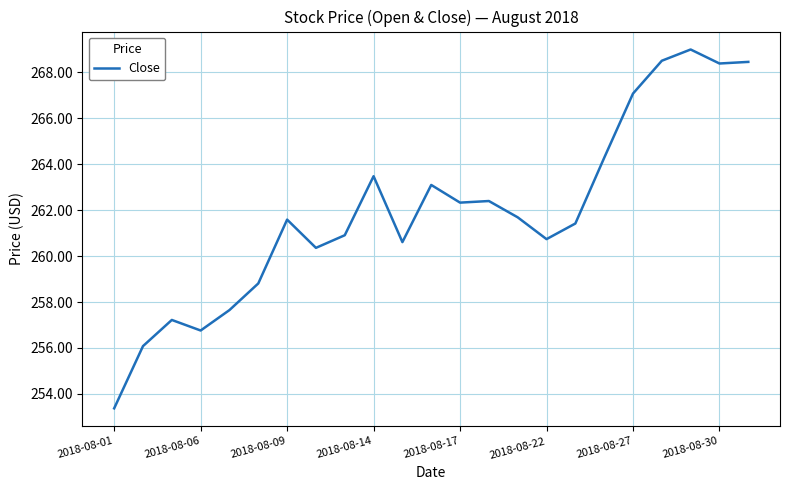

What is the difference between the maximum and minimum values?

15.6